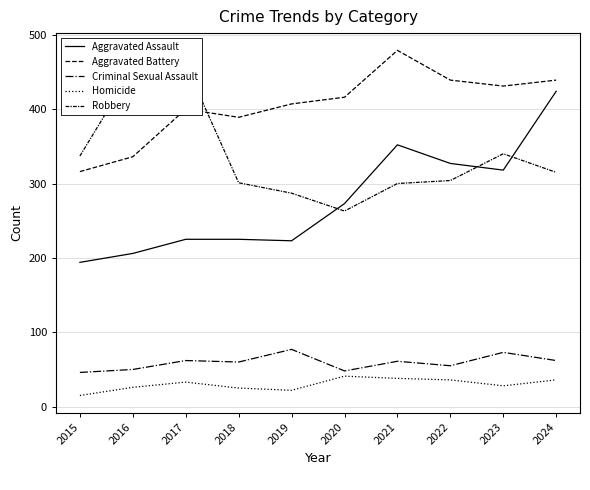

Where is Criminal Sexual Assault nearest to the value 61?

2021